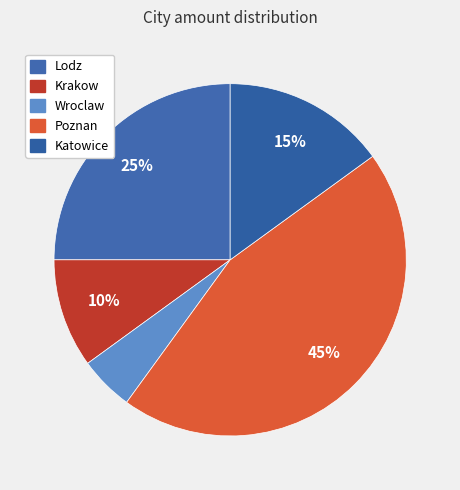

How many slices are in this pie chart?

5